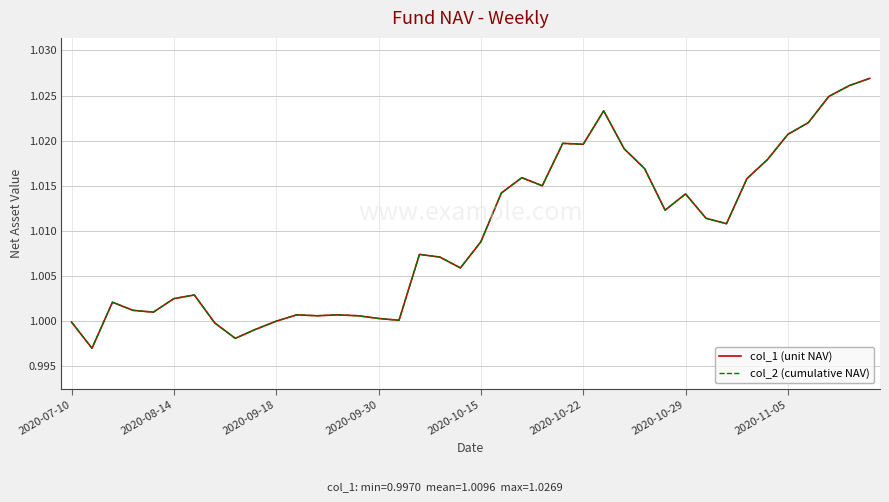

Does the chart display data point markers on the line(s)?

No